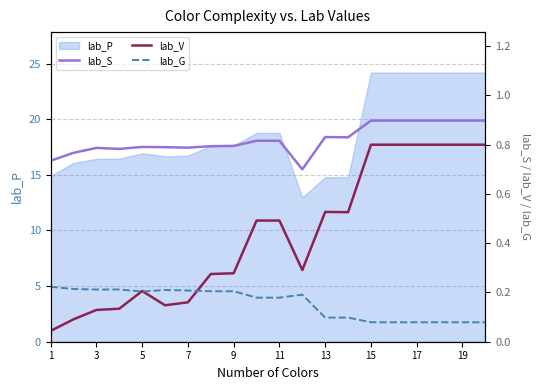

Is it true that lab_P equals 16.9 at 5?

True